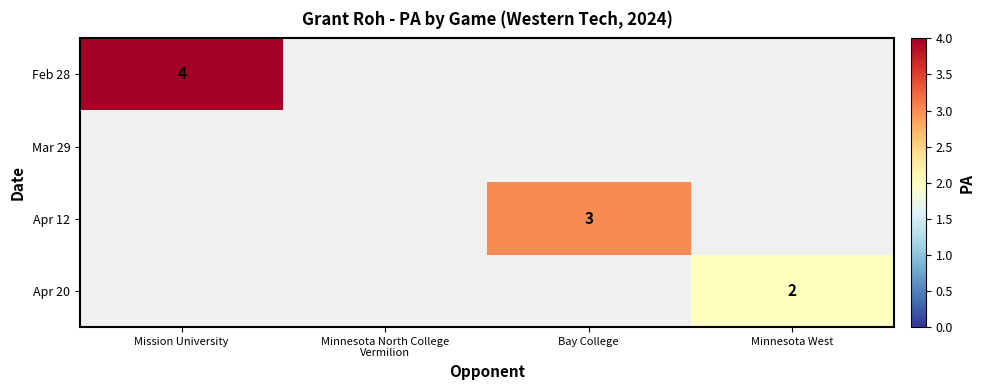

The Feb 28 series shows 6 at Mission University. True or false?

False